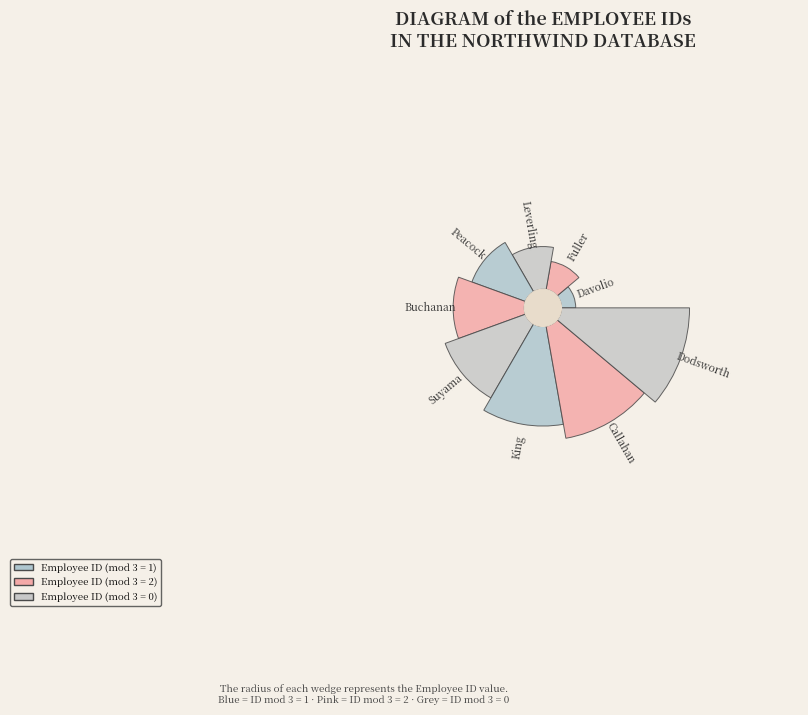

The Suyama slice represents 13% of the pie. True or false?

True